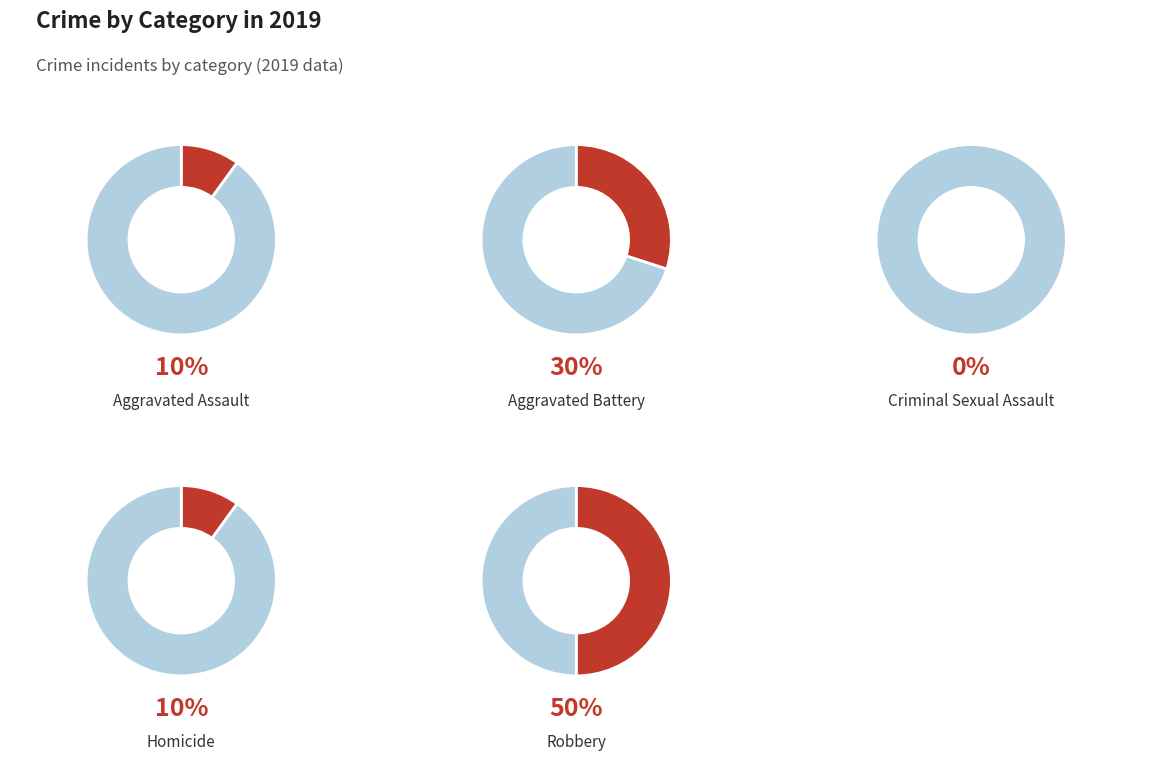

What percentage is the Aggravated Assault slice, to the nearest percent?

10%